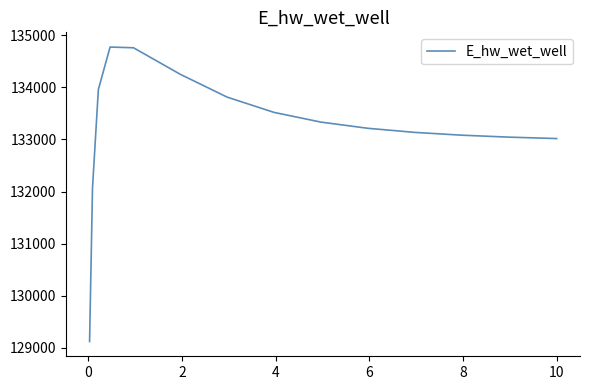

What is the difference between the maximum and minimum values?

5647.1